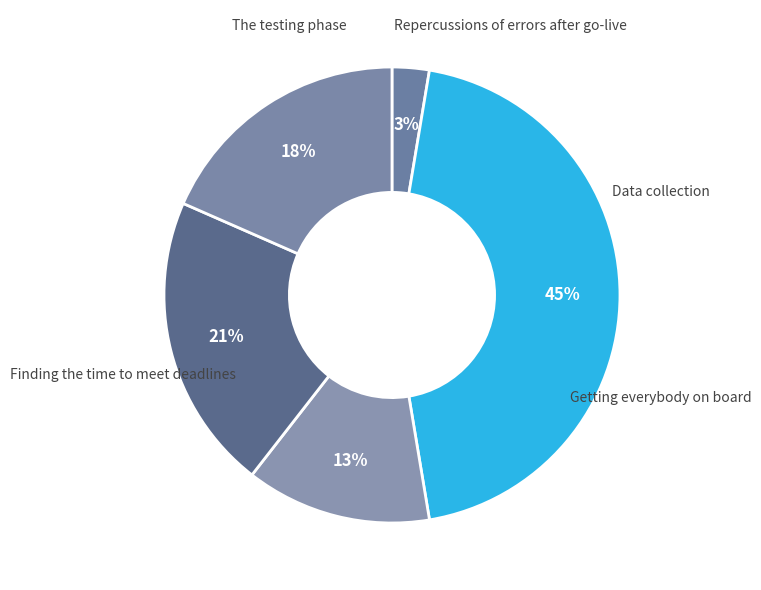

To the nearest percent, what is the difference between the largest and smallest slice percentages?

42%